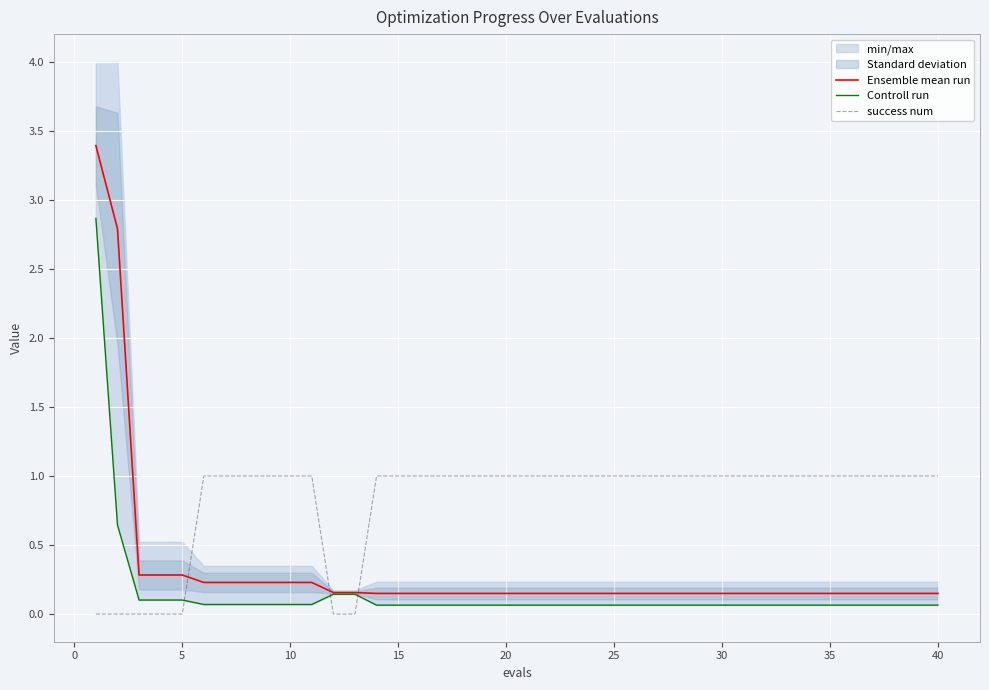

The Ensemble mean run series shows 0.3 at 5. True or false?

True